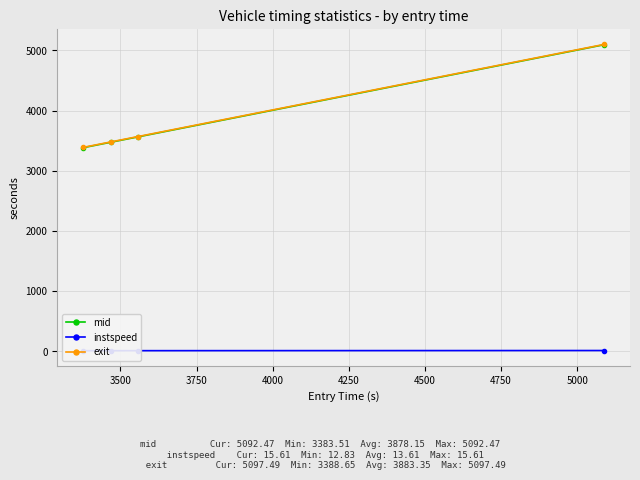

Reading left to right, transcribe all the data shown in this chart.

mid: 3383.5	3473.4	3563.2	5092.5
instspeed: 12.8	12.9	13.1	15.6
exit: 3388.7	3478.6	3568.7	5097.5